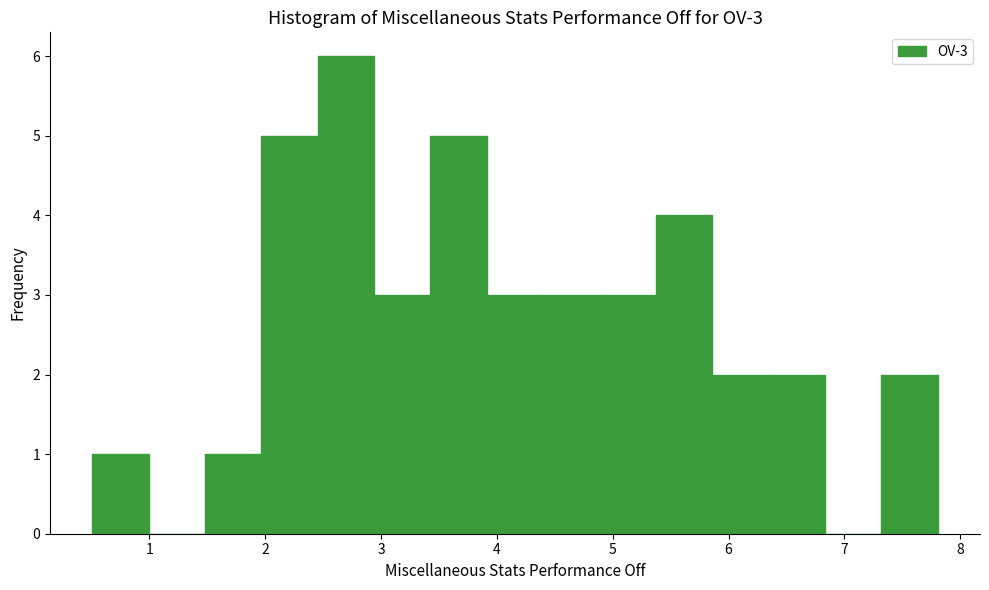

Which range on the x-axis has the tallest bar?

2.5 to 2.9